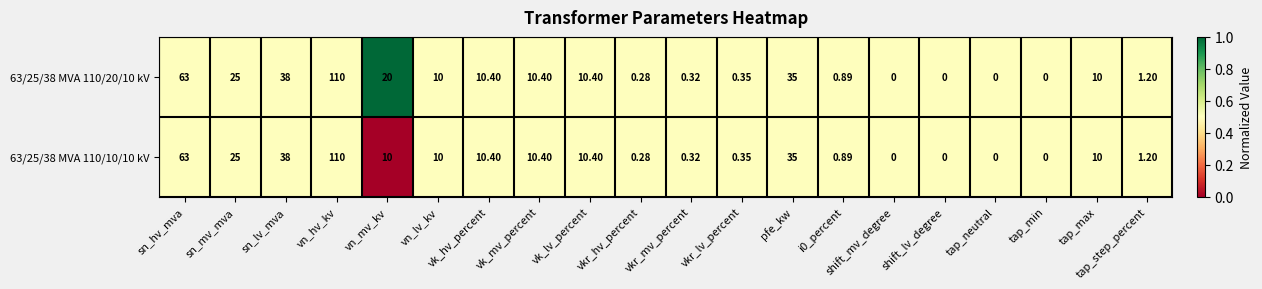

At which category is the sum across all series the highest?

vn_hv_kv